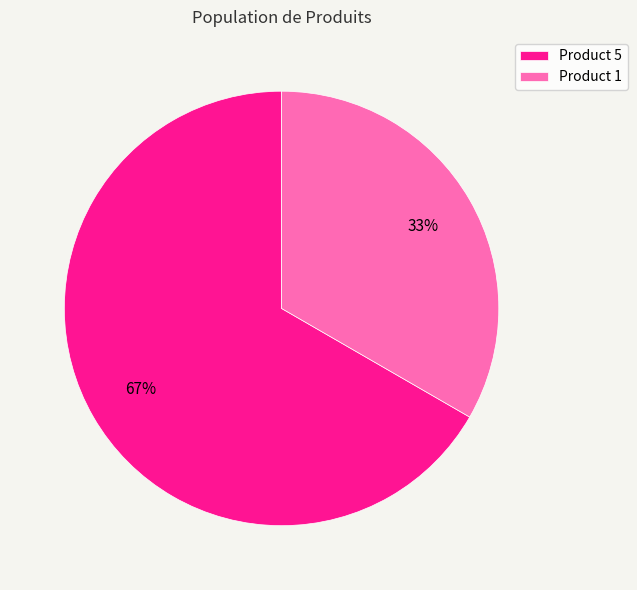

Do Product 5 and Product 1 together represent more than half of the pie?

Yes